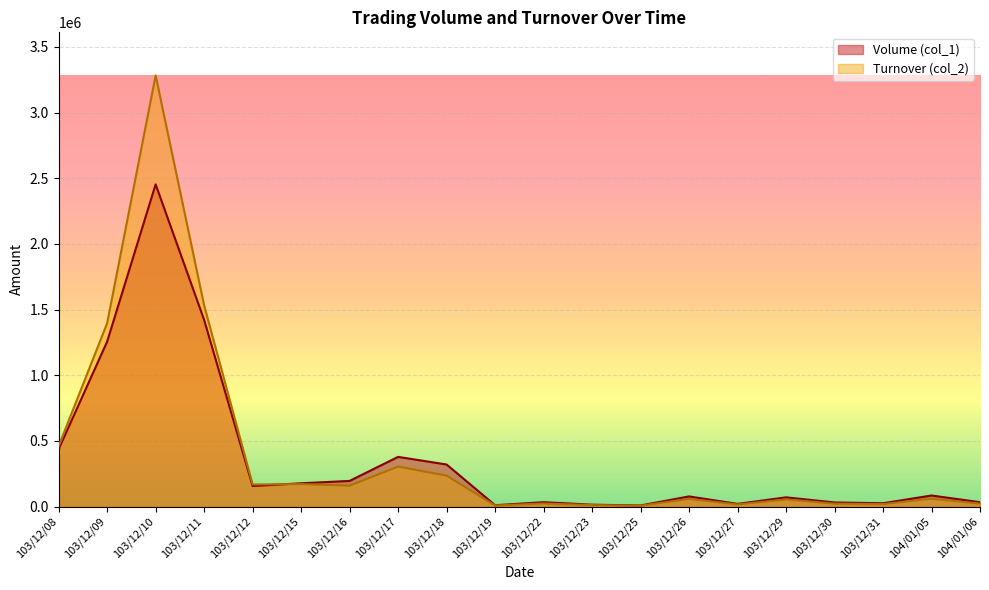

How many data points does each series have?

20